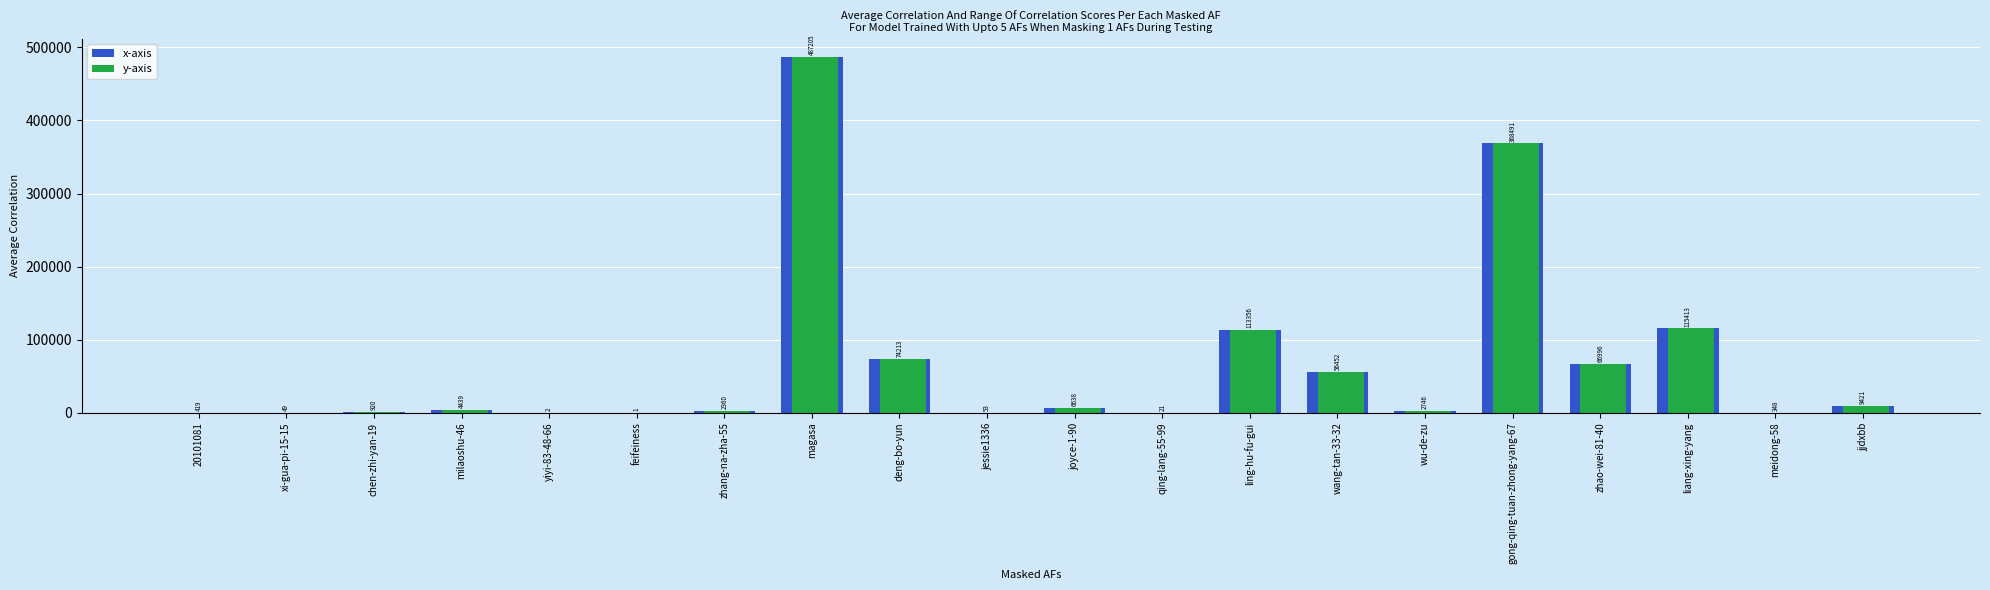

At which label does y-axis reach its peak?

magasa